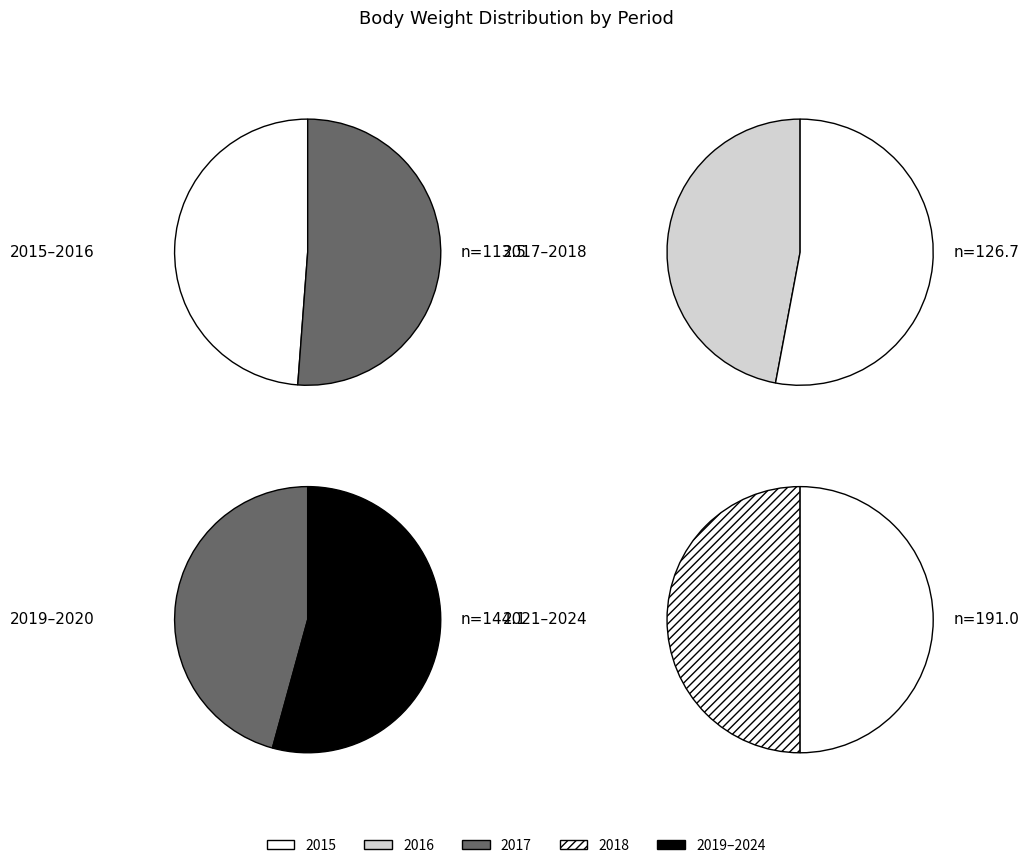

Is 2015 the majority of the pie?

No